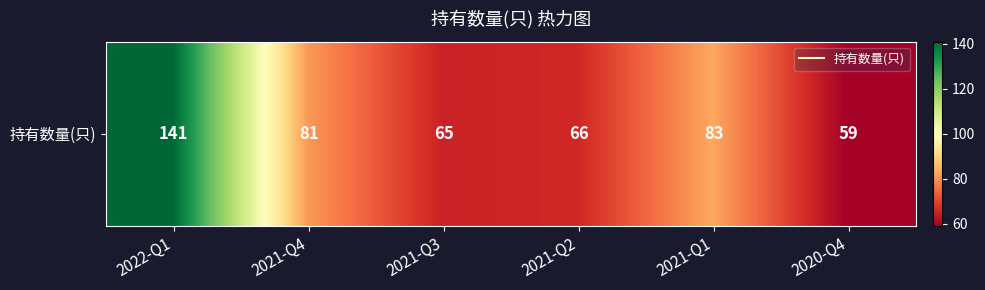

Which label corresponds to the largest value in the chart?

2022-Q1